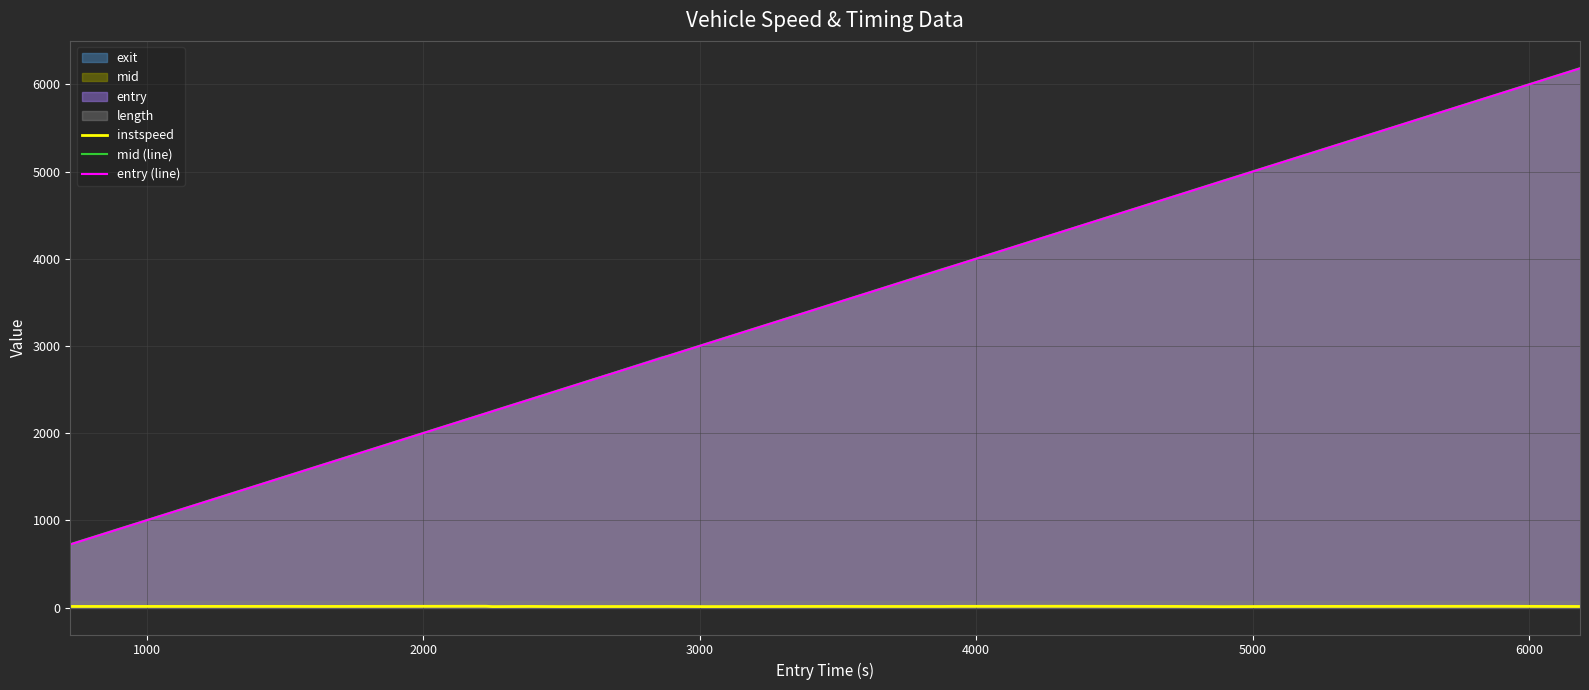

True or false: instspeed and mid (line) cross at least once.

False